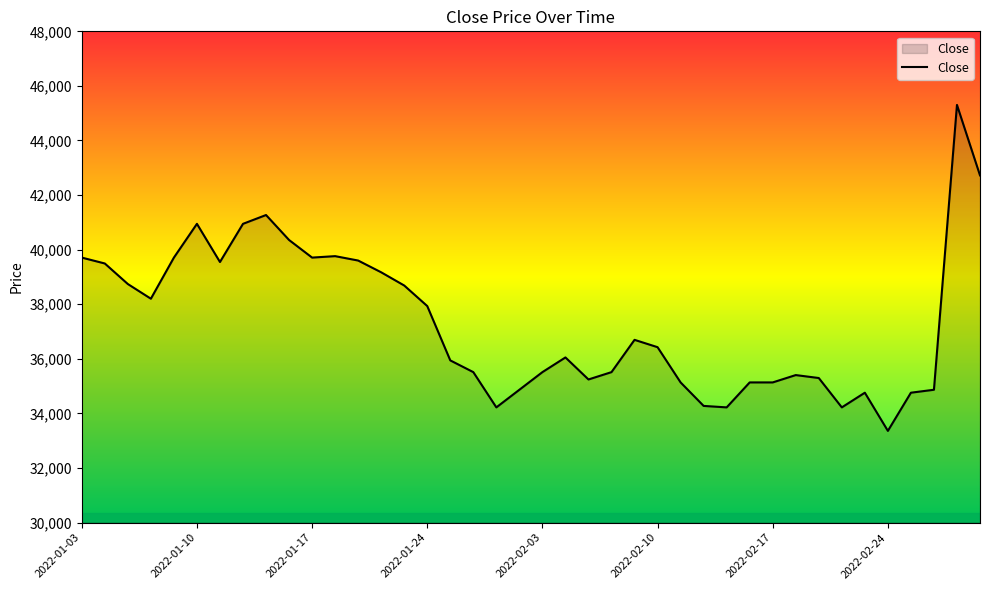

What is the difference between the maximum and minimum values?

11945